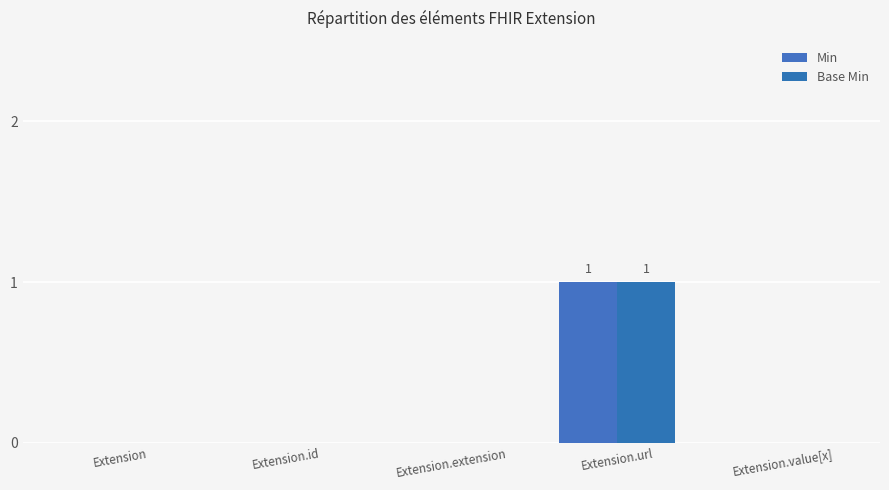

Count the number of data series in this chart.

2